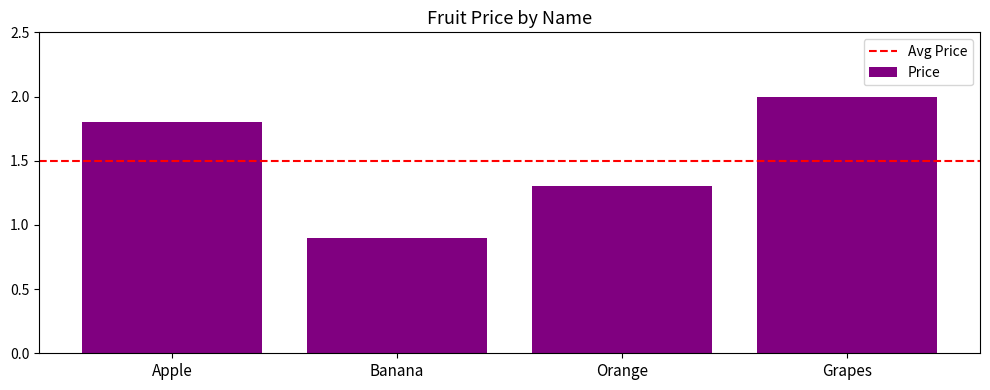

Rank the categories by value from highest to lowest.

Grapes, Apple, Orange, Banana